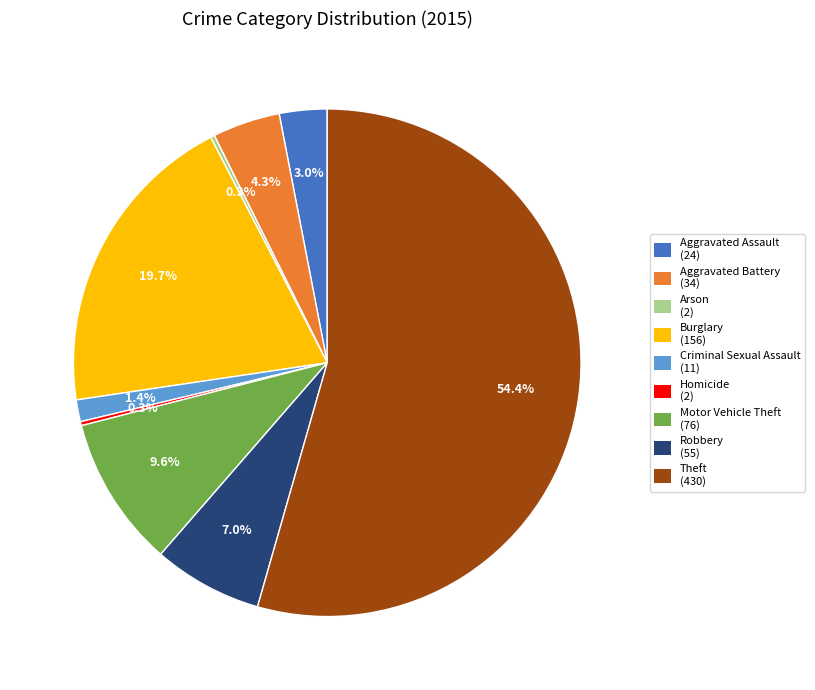

To the nearest percent, what is the average slice percentage?

11%